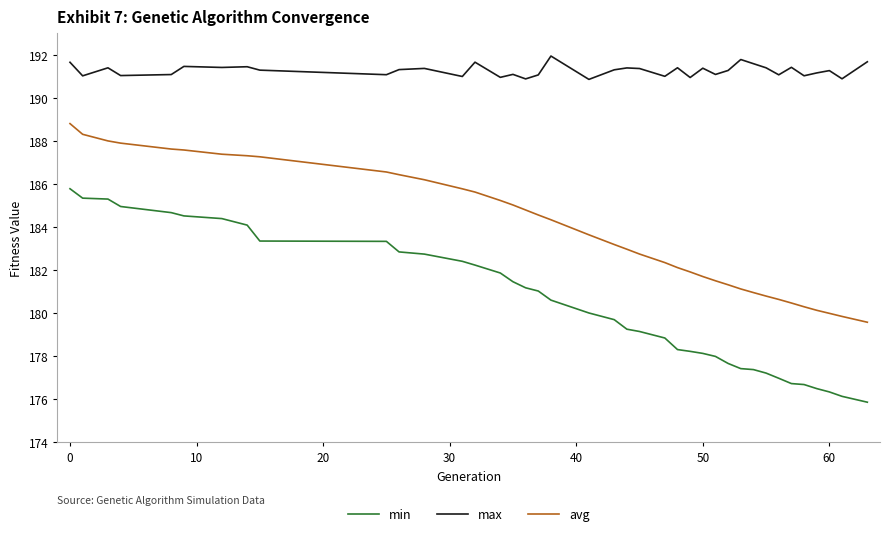

Rank the series by their maximum value, from highest to lowest.

max, avg, min